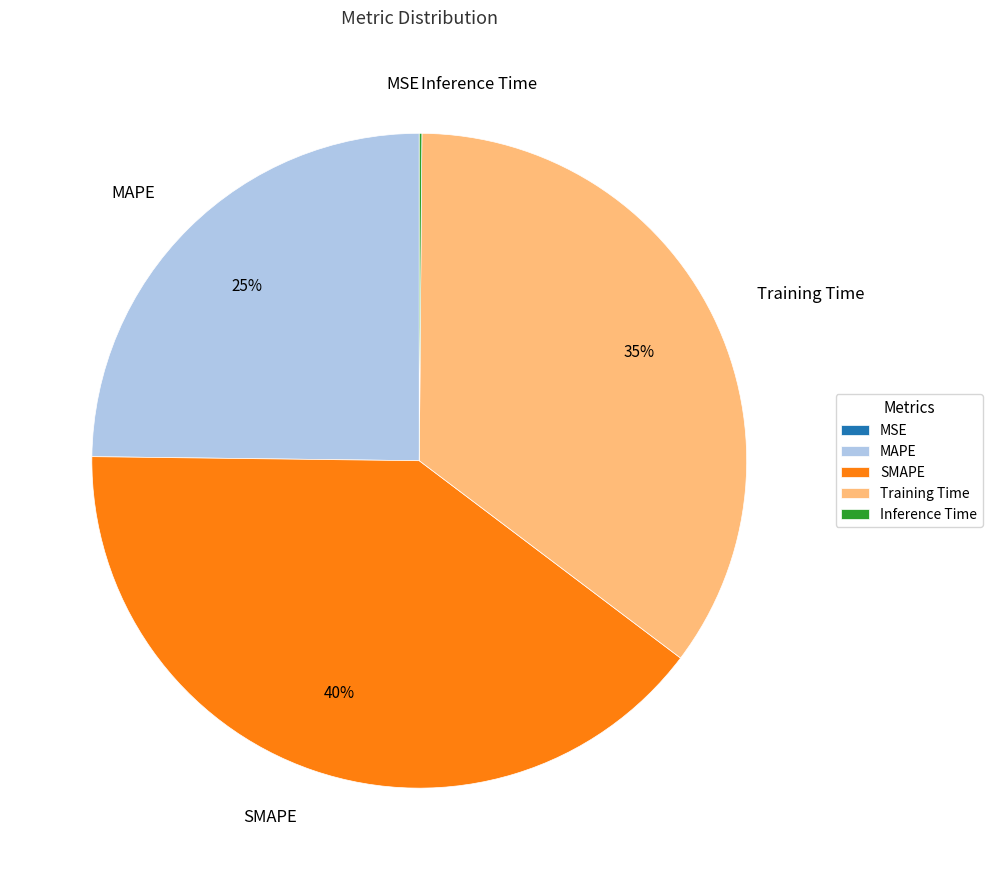

Which has a higher value, SMAPE or Training Time?

SMAPE